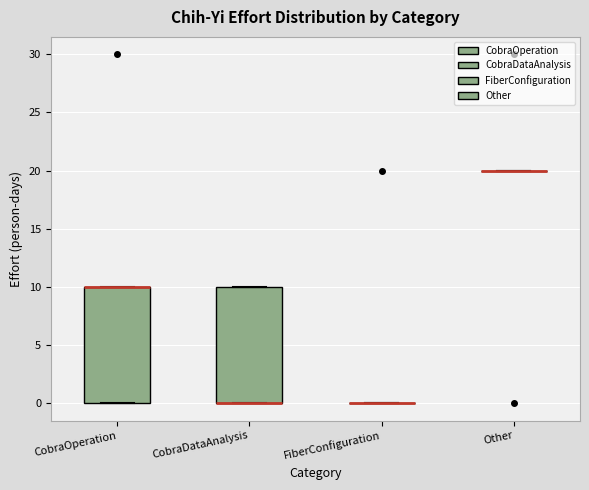

Reading left to right, read every box against the y-axis: the position of its median line, the range the box covers, and the ends of its whiskers. The values are not printed on the chart, so give them approximately, as read against the axis.

CobraOperation: median 10 (drawn on the box's upper edge), box 0 to 10, whiskers 0 to 10
CobraDataAnalysis: median 0 (drawn on the box's lower edge), box 0 to 10, whiskers 0 to 10
FiberConfiguration: box collapsed to a line at 0, whiskers 0 to 0
Other: box collapsed to a line at 20, whiskers 20 to 20